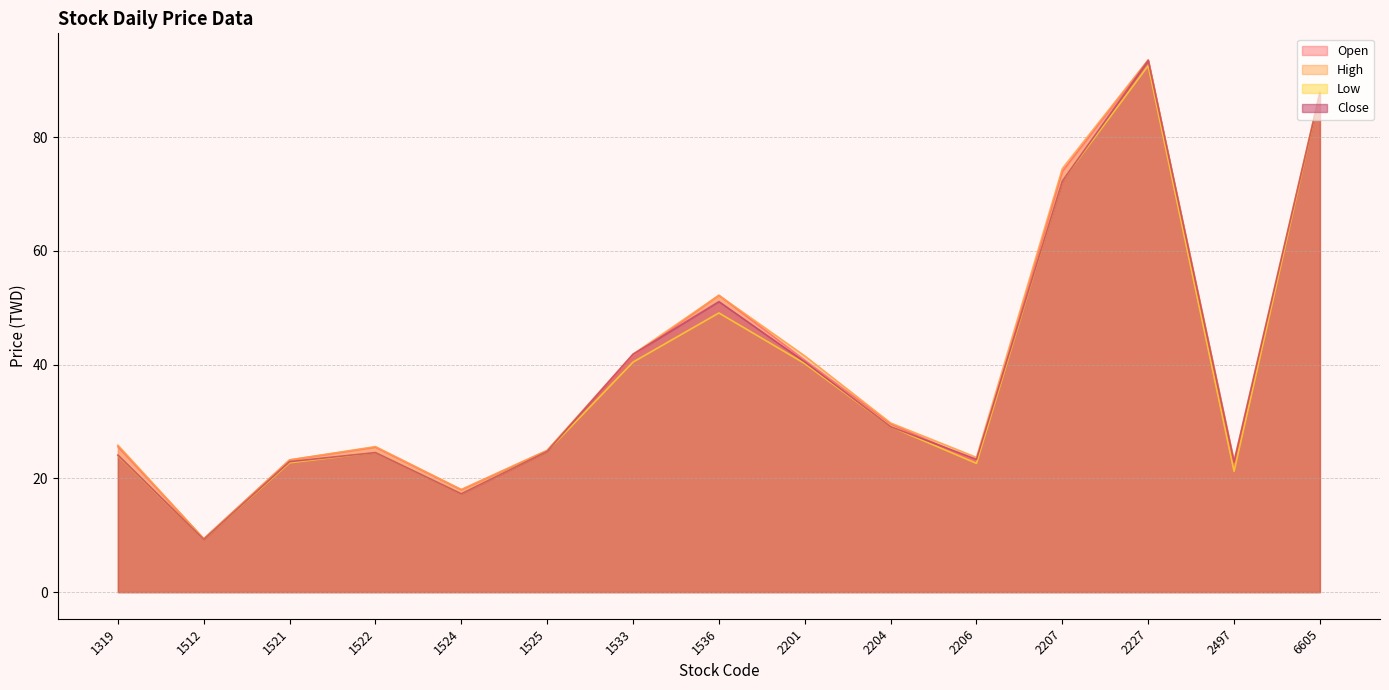

True or false: Open and Low cross at least once.

False